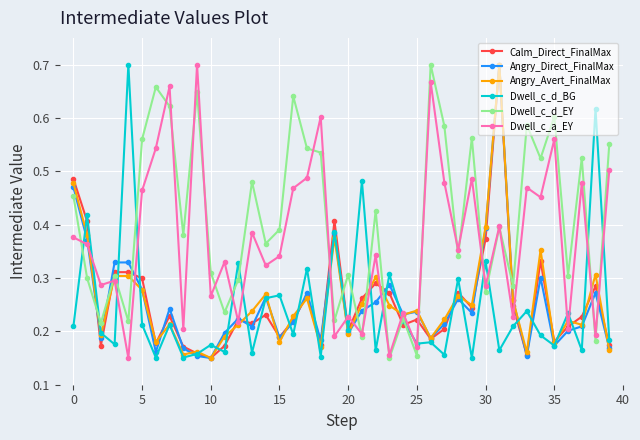

How many interior local peaks does the Angry_Direct_FinalMax series have?

12